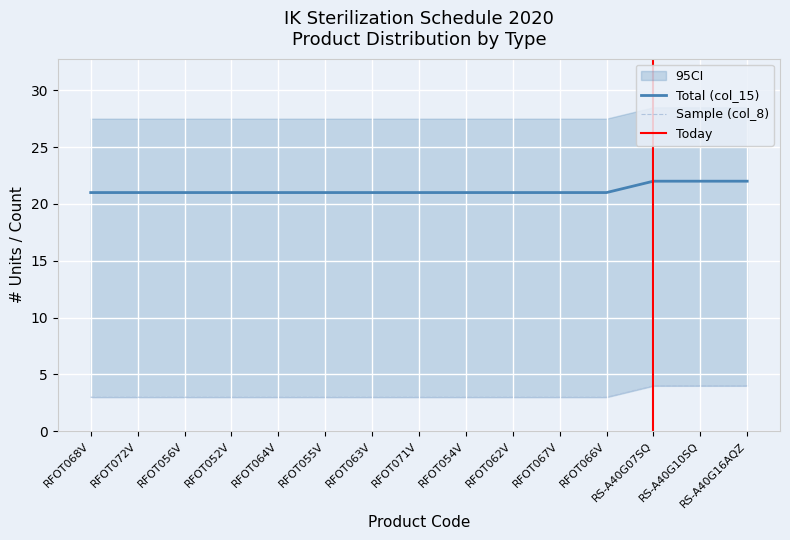

Is it true that Total (col_15) equals 21 at RFOT067V?

True